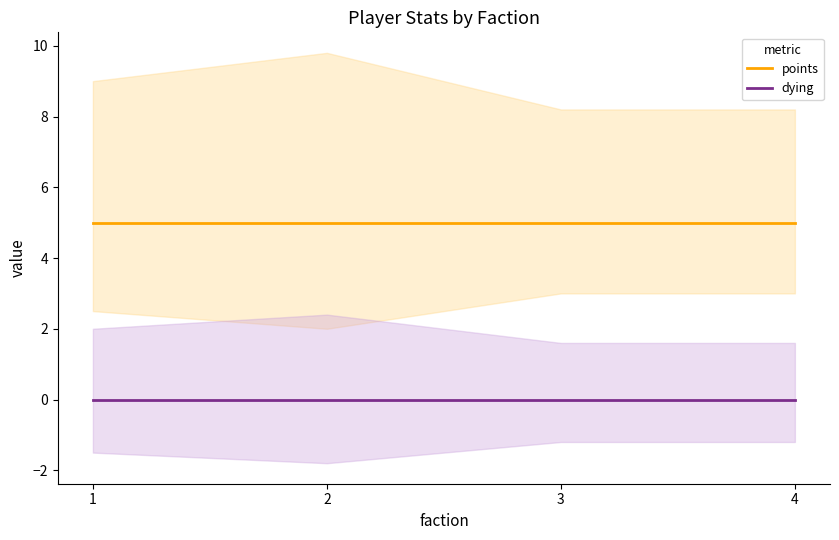

True or false: points and dying cross at least once.

False